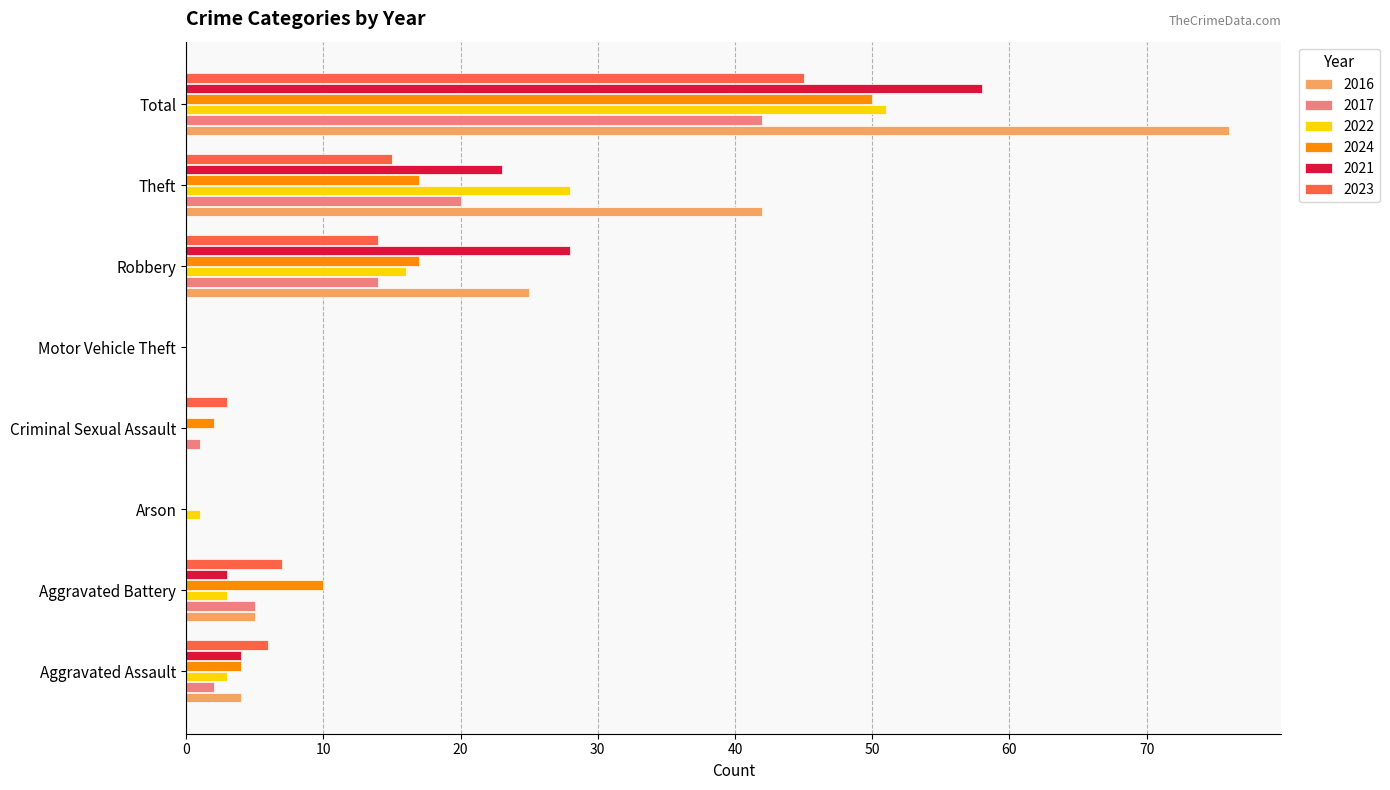

The 2017 series shows 20 at Theft. True or false?

True